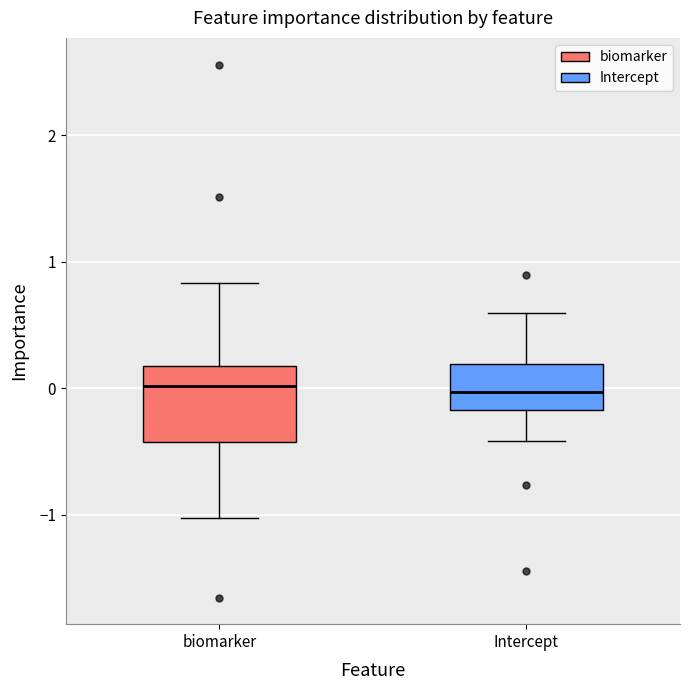

Where does the median line of the box for Intercept sit on the y-axis? The values are not printed on the chart, so give them approximately, as read against the axis.

0.0